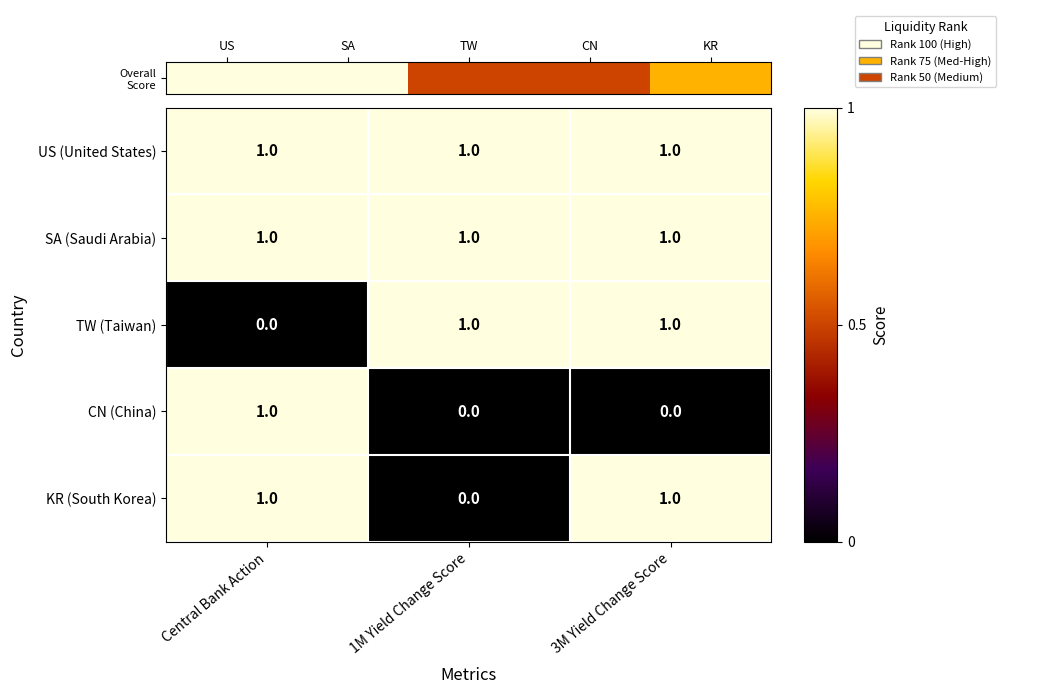

Reading left to right, extract all data points from this chart.

US (United States): Central Bank Action=1	1M Yield Change Score=1	3M Yield Change Score=1
SA (Saudi Arabia): Central Bank Action=1	1M Yield Change Score=1	3M Yield Change Score=1
TW (Taiwan): Central Bank Action=0	1M Yield Change Score=1	3M Yield Change Score=1
CN (China): Central Bank Action=1	1M Yield Change Score=0	3M Yield Change Score=0
KR (South Korea): Central Bank Action=1	1M Yield Change Score=0	3M Yield Change Score=1